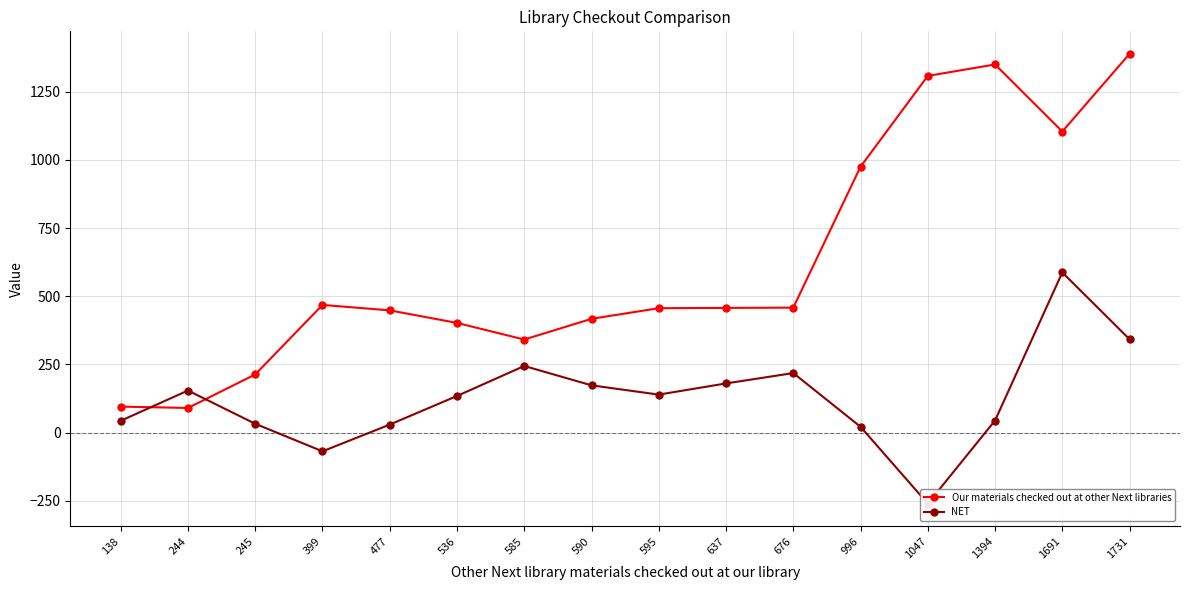

List the series in order of their overall mean, lowest first.

NET, Our materials checked out at other Next libraries